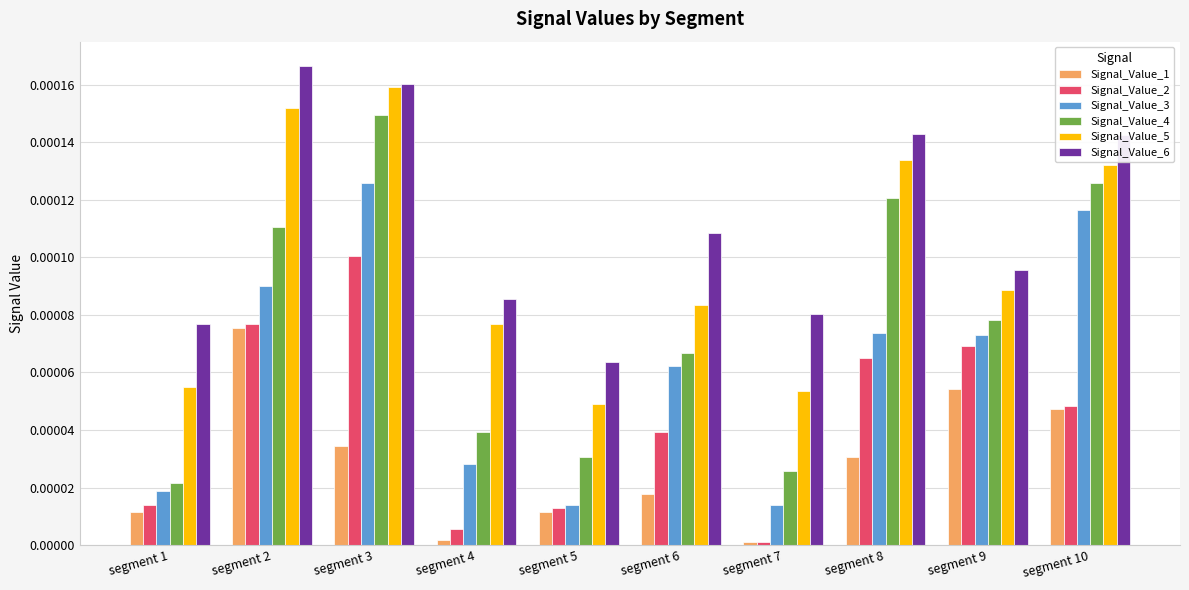

True or false: Signal_Value_6 has a value of 0.0 at segment 5.

True